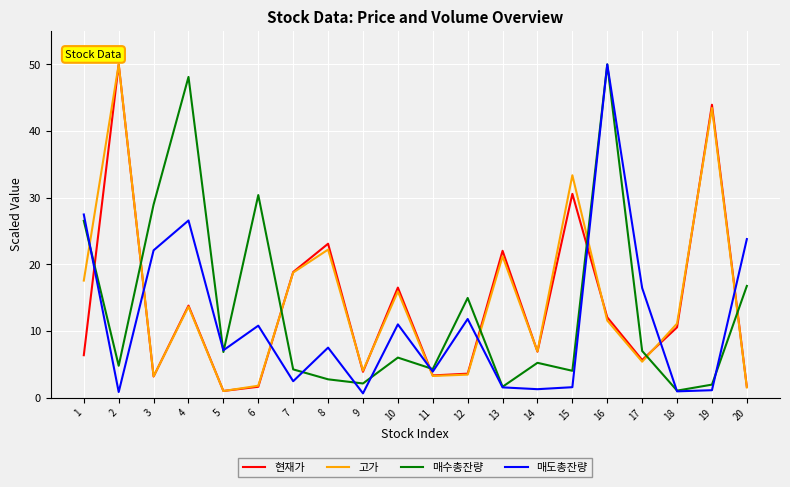

How many times do 현재가 and 매수총잔량 cross each other?

8